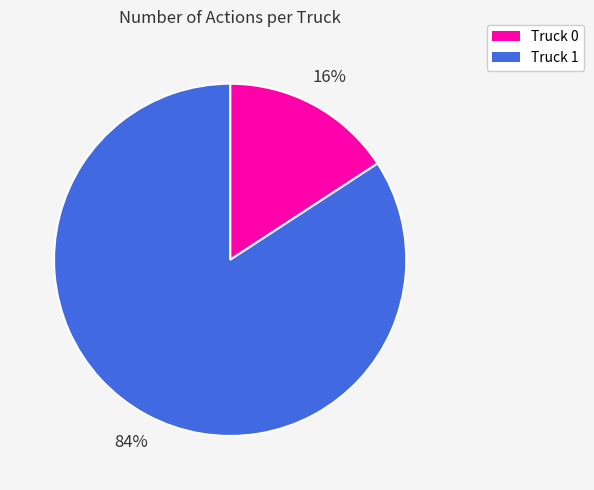

What percentage is the Truck 0 slice, to the nearest percent?

16%